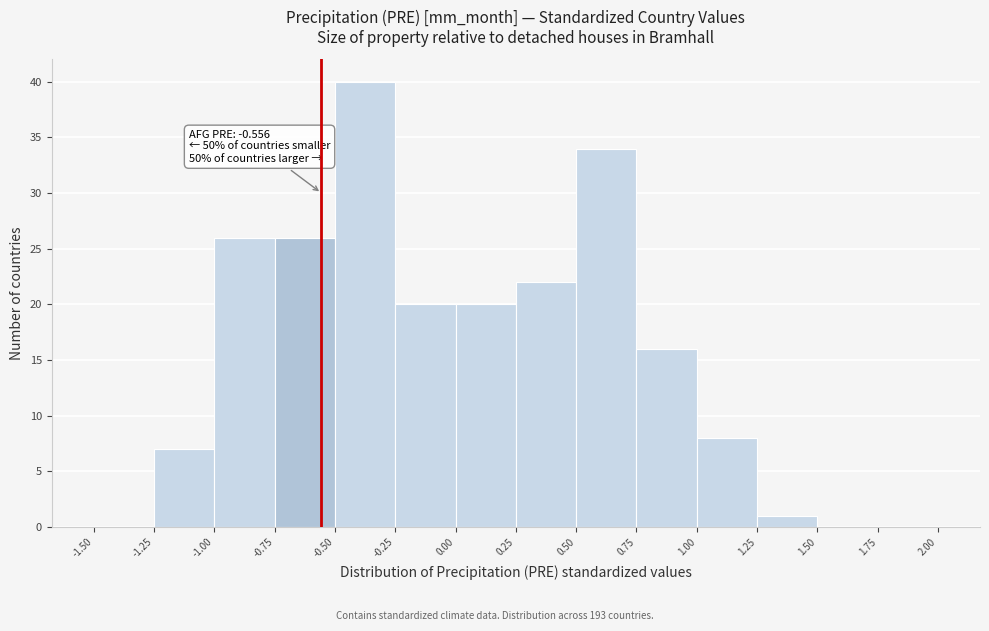

Which range on the x-axis has the tallest bar?

-0.50 to -0.25